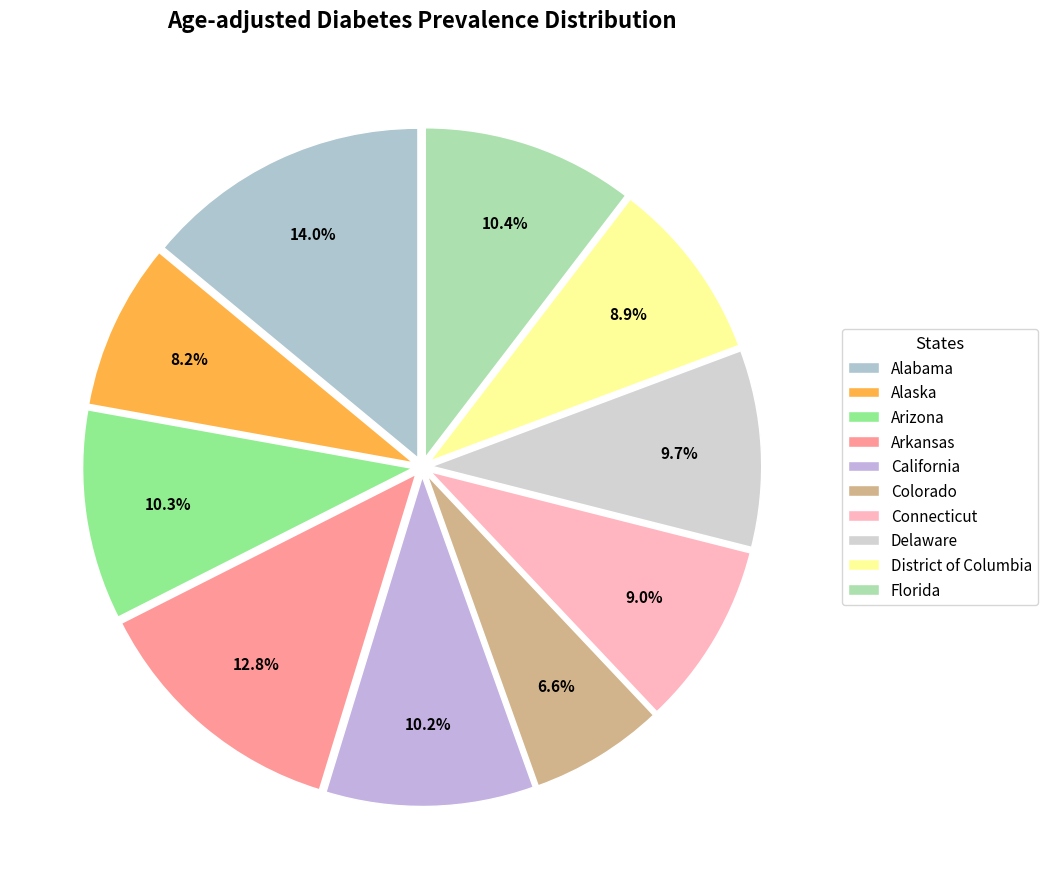

Approximately how many times larger is the value at Alaska compared to District of Columbia?

0.9